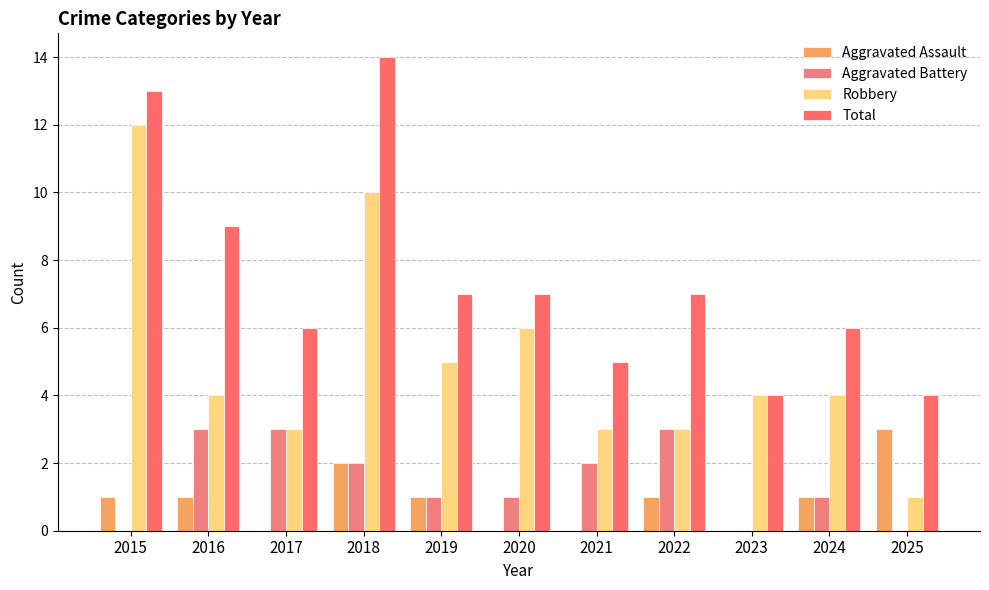

Which series has the largest range (max minus min)?

Robbery